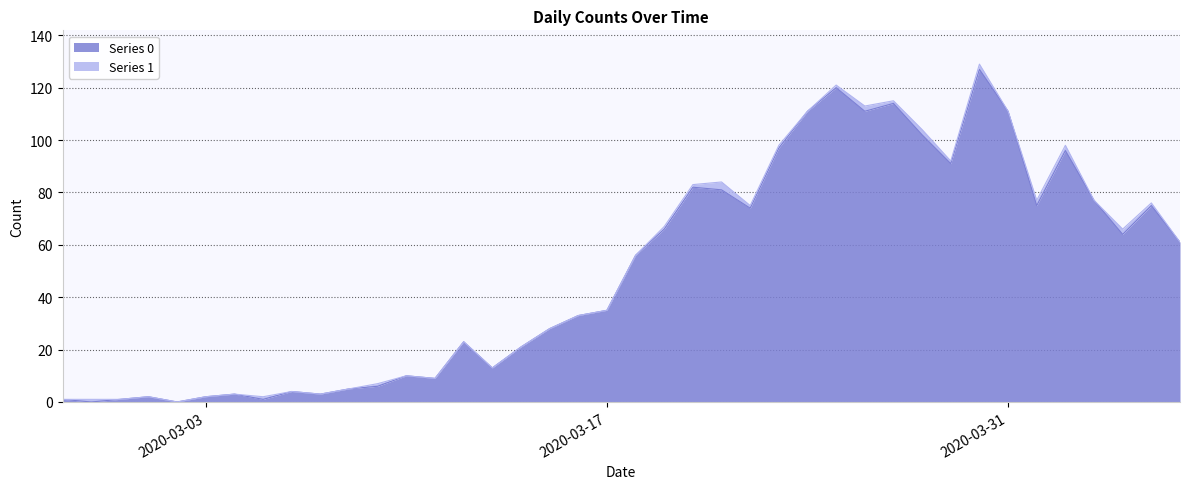

True or false: the data shows 9 at 2020-03-12.

False